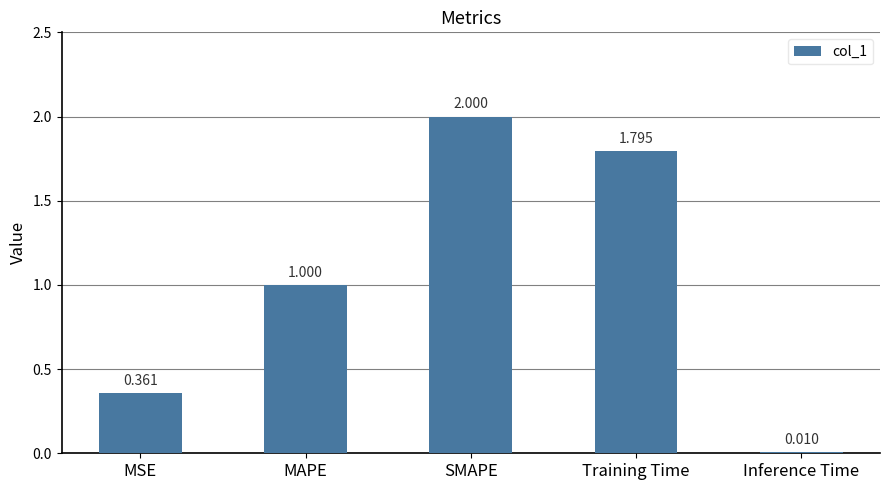

Does the chart contain any negative values?

No